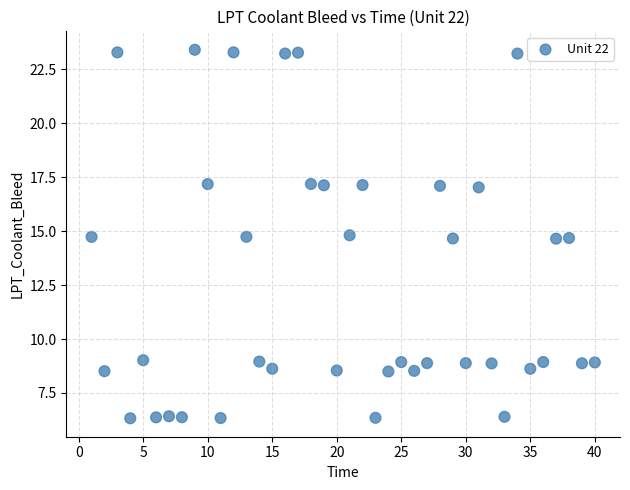

What is the range of Y values (max minus min)?

17.1